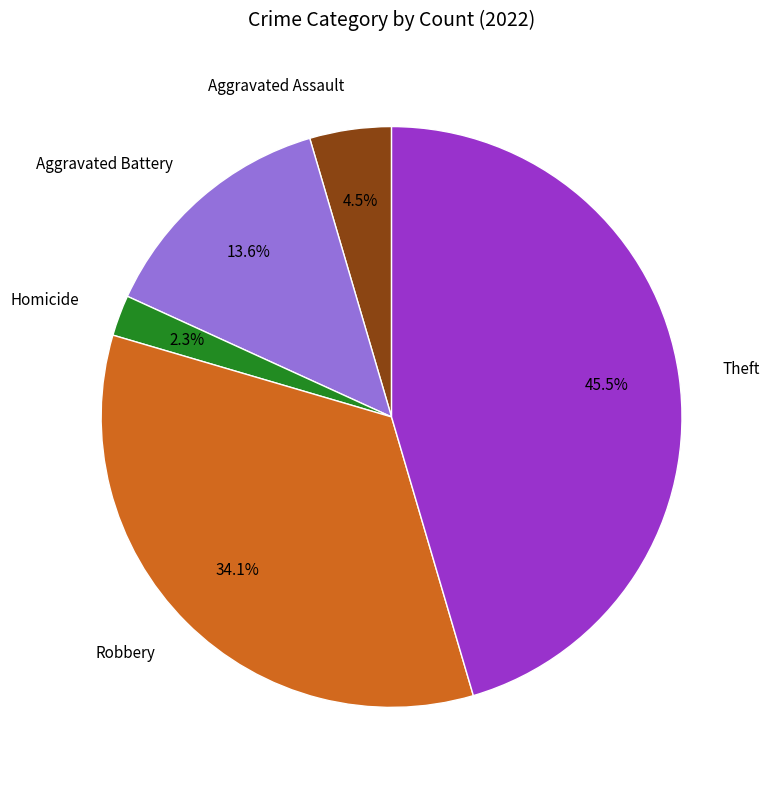

Does Homicide account for over 50% of the chart?

No